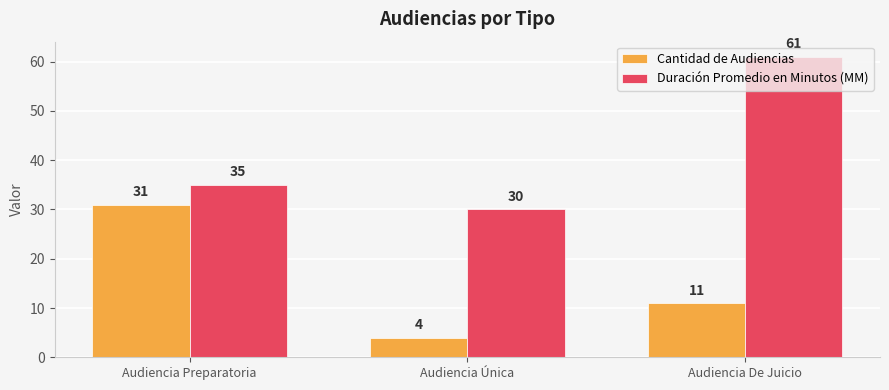

Does the chart contain any negative values?

No